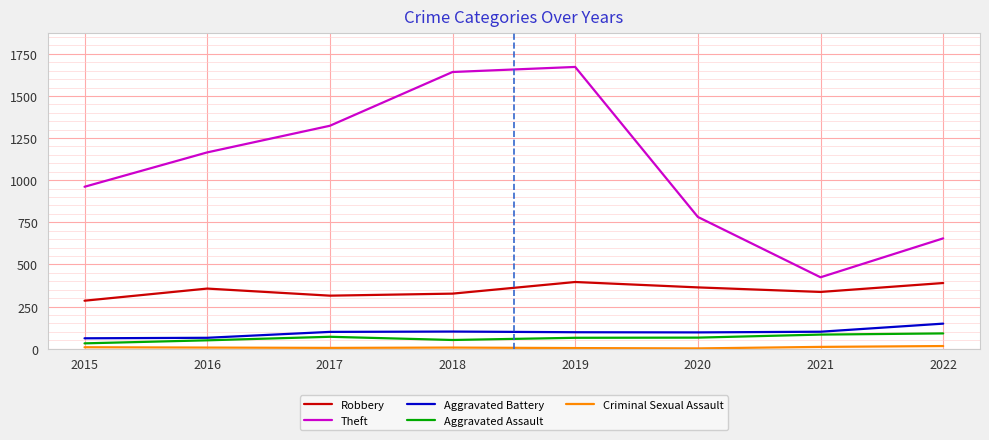

Is it true that Theft equals 497 at 2018?

False